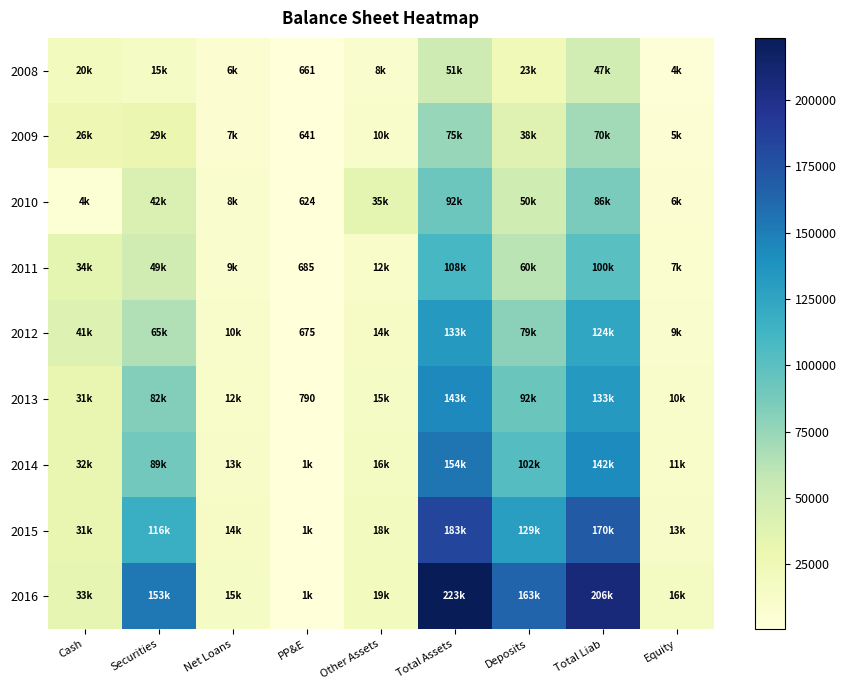

What is the spread (max minus min) of values at Total Assets?

171708